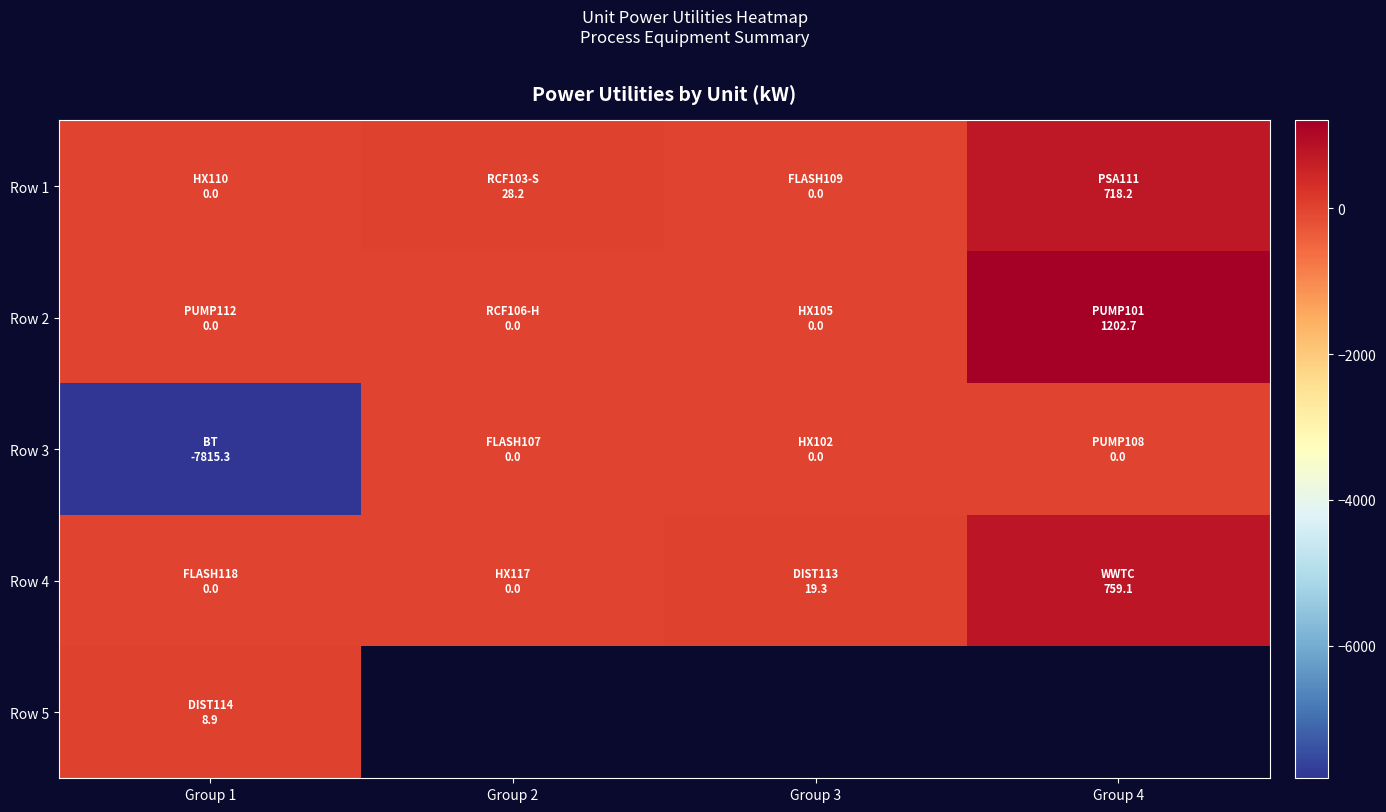

What is the difference between the maximum and minimum values in the Row 4 series?

759.1